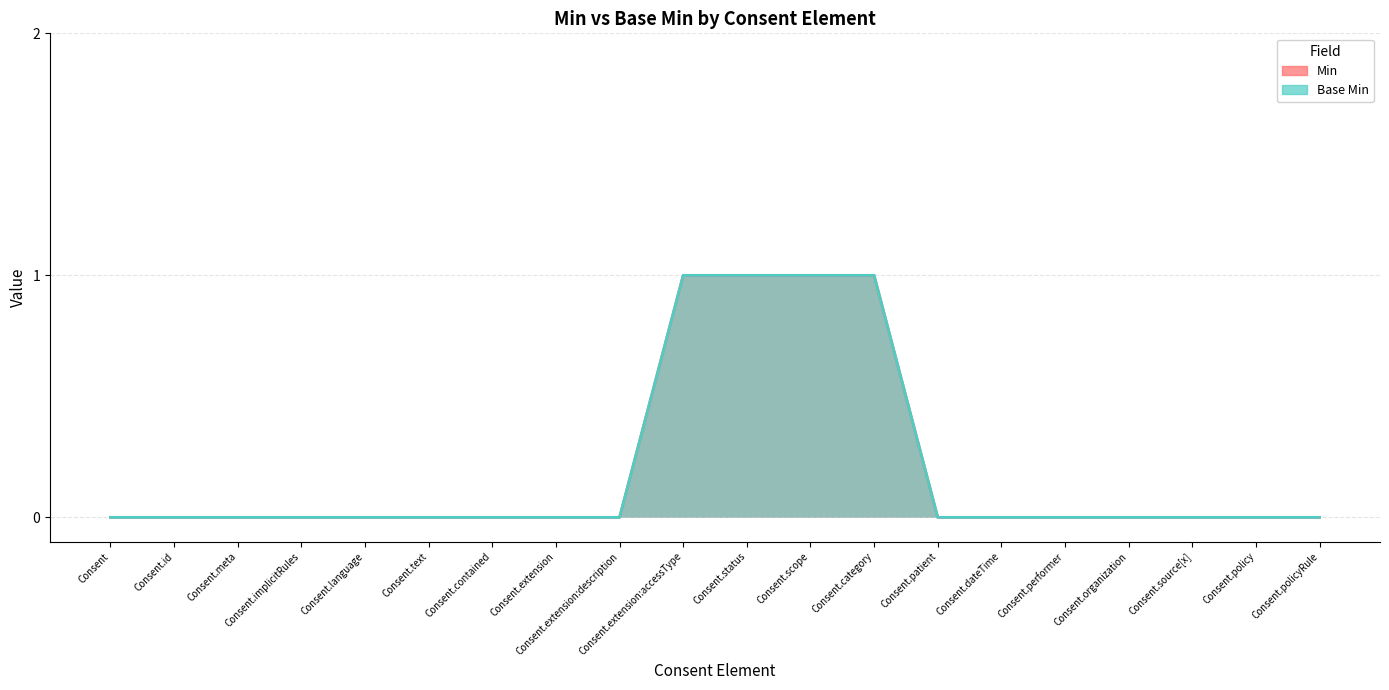

Reading right to left, what are all the values shown in this chart?

Min: 0	0	0	0	0	0	0	1	1	1	1	0	0	0	0	0	0	0	0	0
Base Min: 0	0	0	0	0	0	0	1	1	1	1	0	0	0	0	0	0	0	0	0